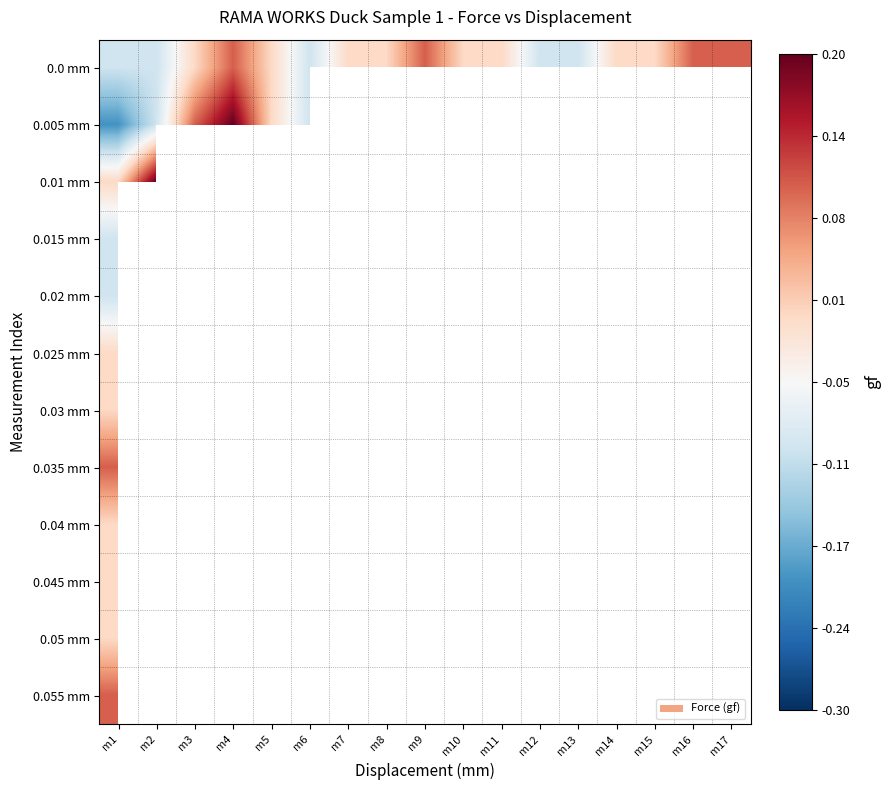

What is the smallest value displayed?

-0.2